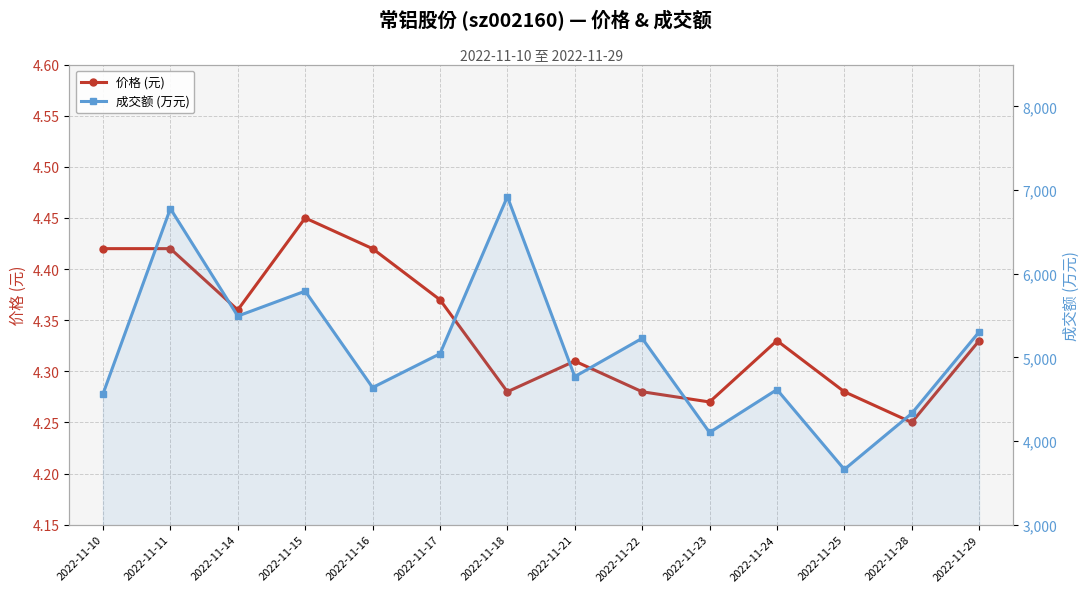

What is the difference between the highest and lowest values at 2022-11-24?

4610.7